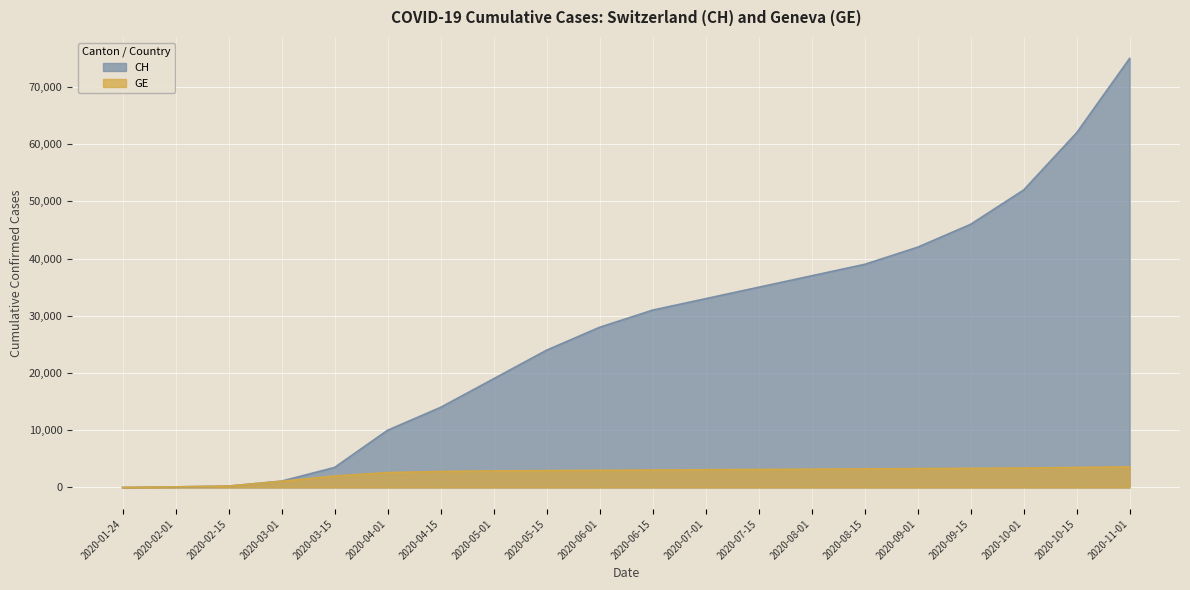

What position from the left is 2020-10-01?

18